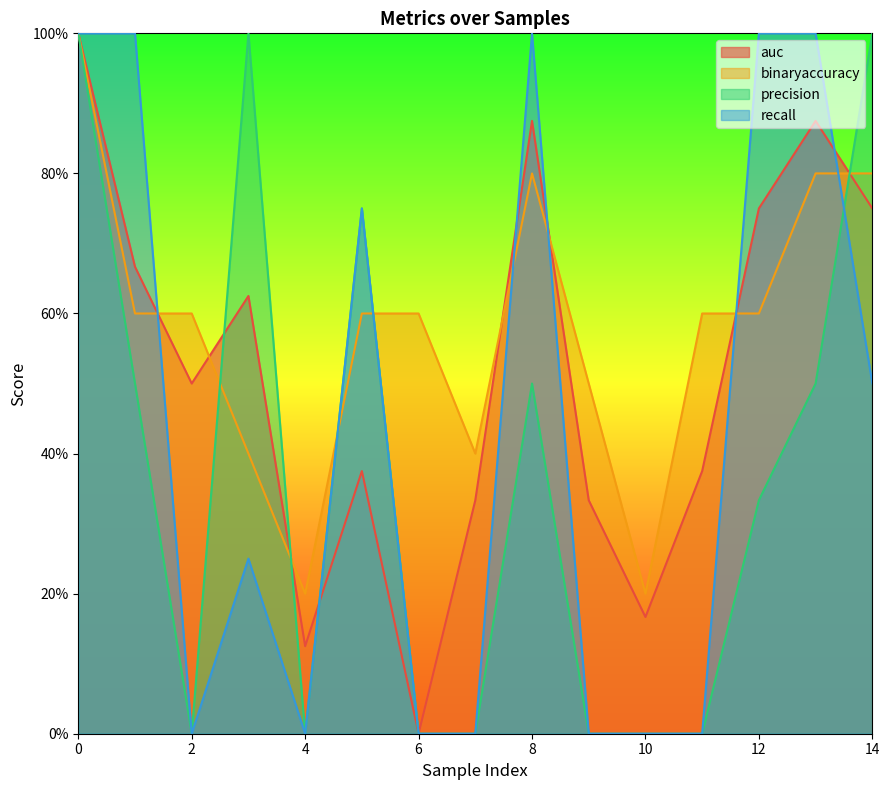

Does the chart display data point markers on the line(s)?

No